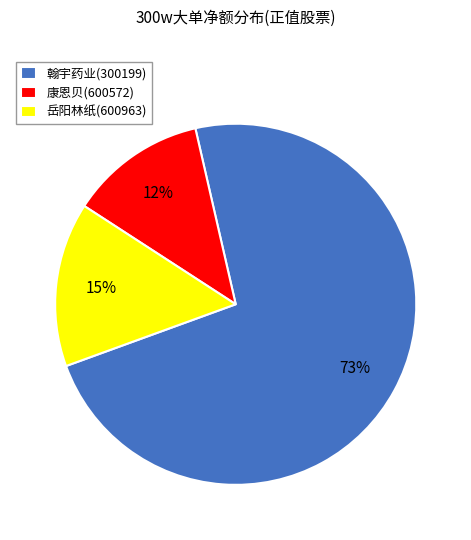

True or false: 翰宇药业(300199) accounts for 65% of the total.

False